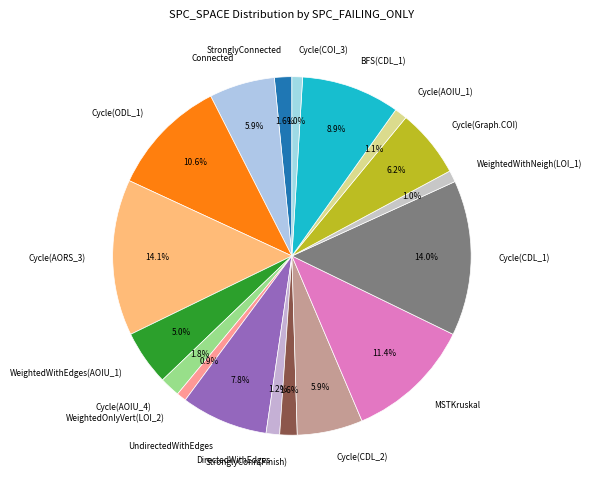

Combined, do MSTKruskal and Cycle(AOIU_4) account for over 50%?

No